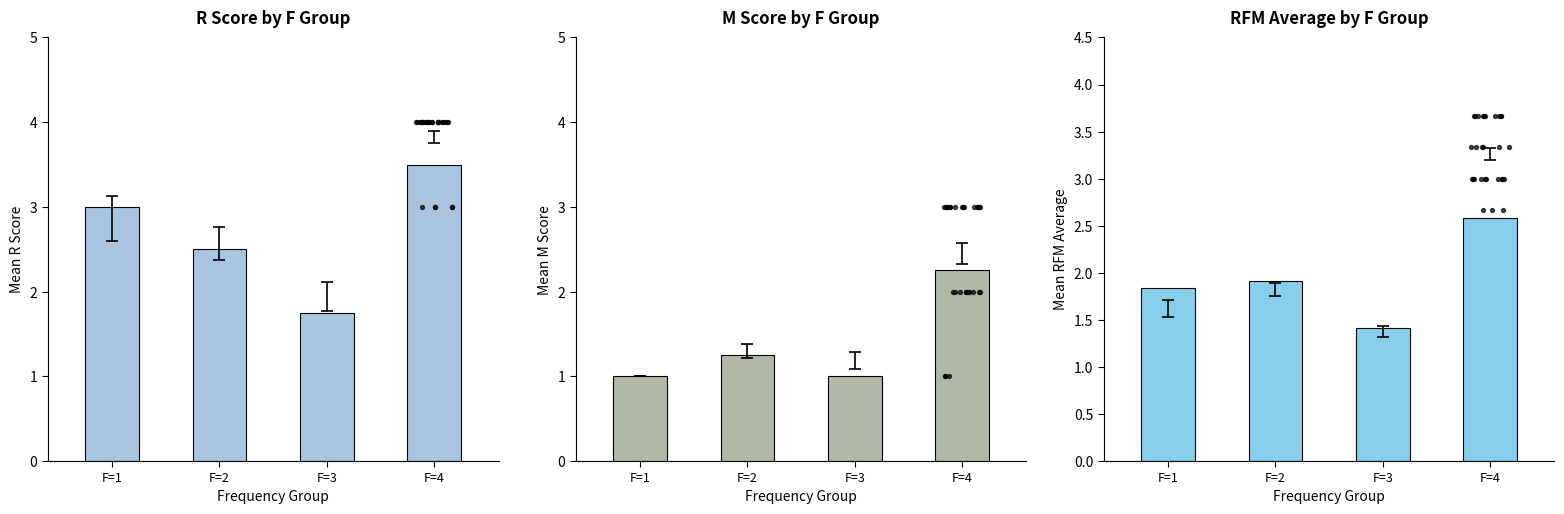

At which category is the sum across all series the highest?

F=4